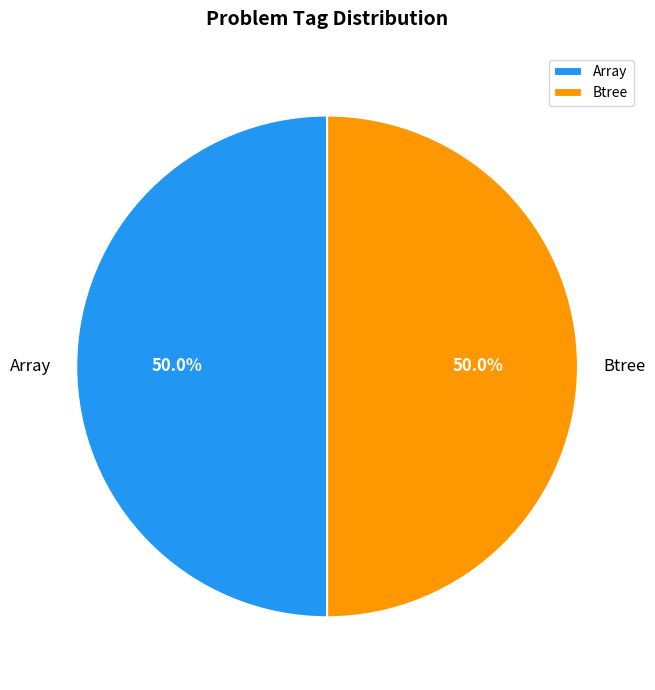

Approximately how many times larger is the value at Array compared to Btree?

1.0